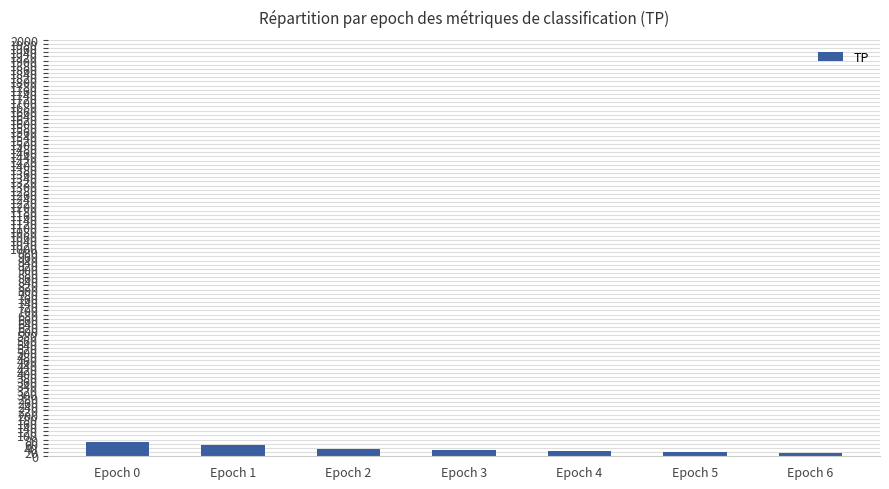

What is the sum of all values?

248